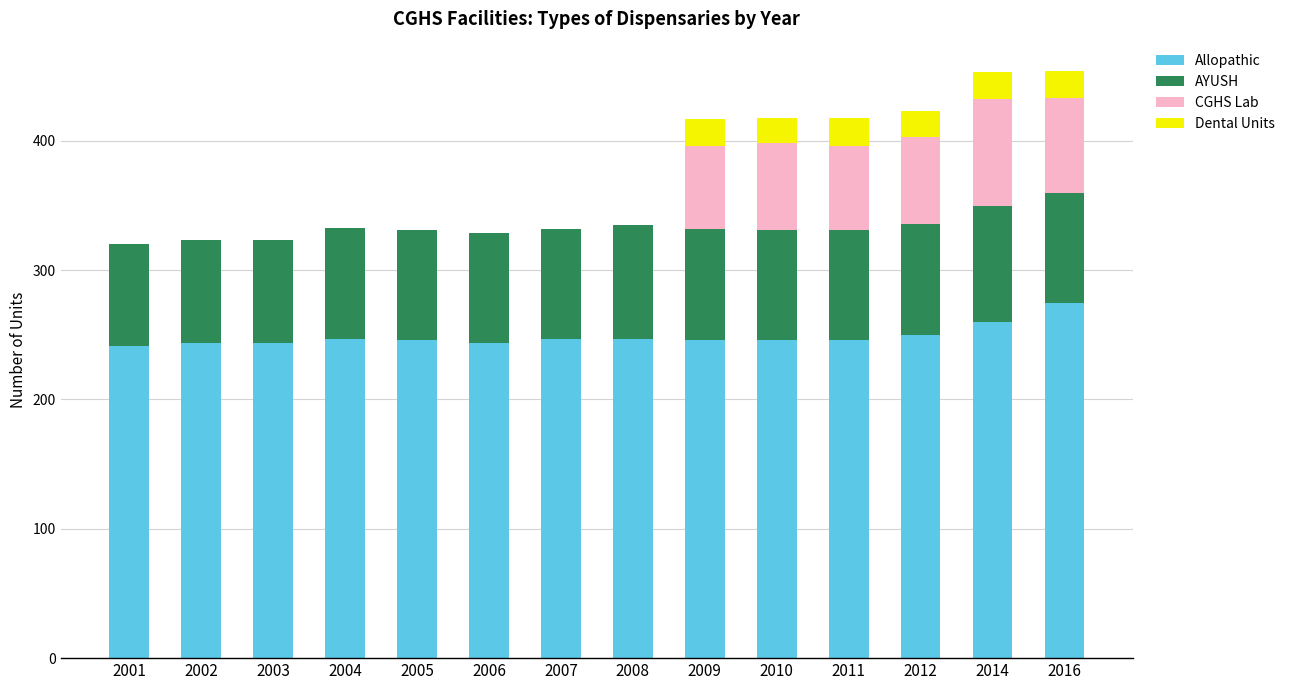

True or false: Allopathic has a value of 384 at 2012.

False